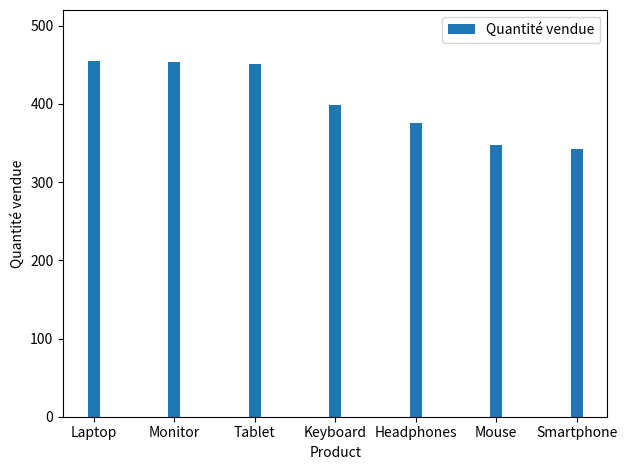

How many data points are less than 398?

3